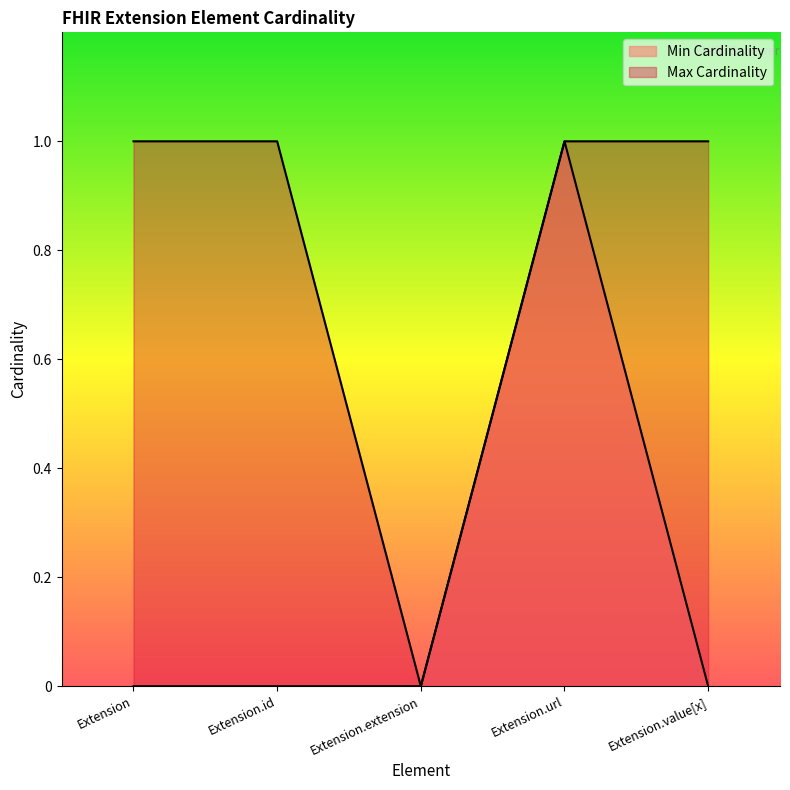

At which label does Min Cardinality reach its peak?

Extension.url